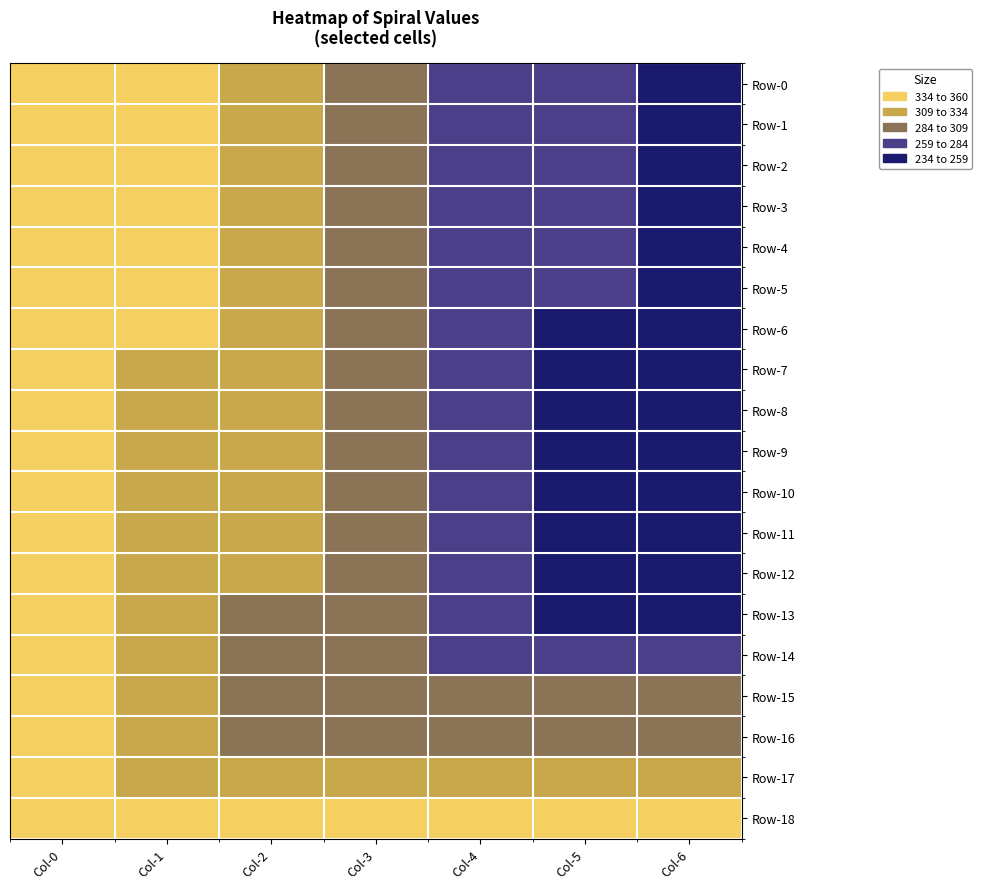

Count the number of categories in the chart.

7